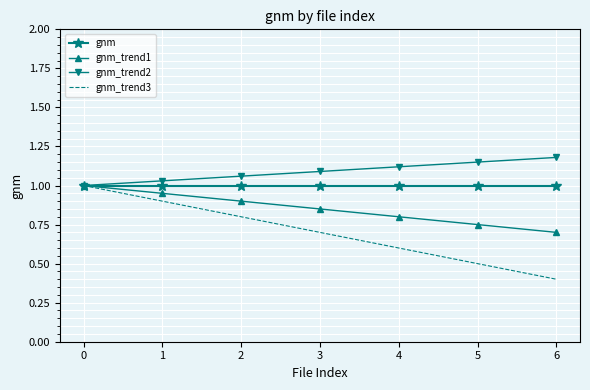

Is it true that gnm equals 1.0 at 6?

True